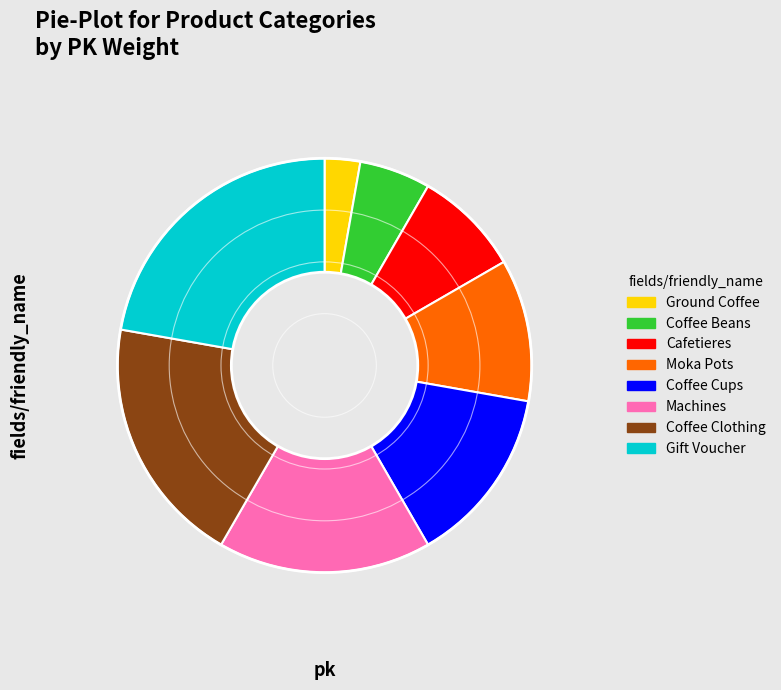

Is it true that Coffee Clothing is 11% of the pie?

False